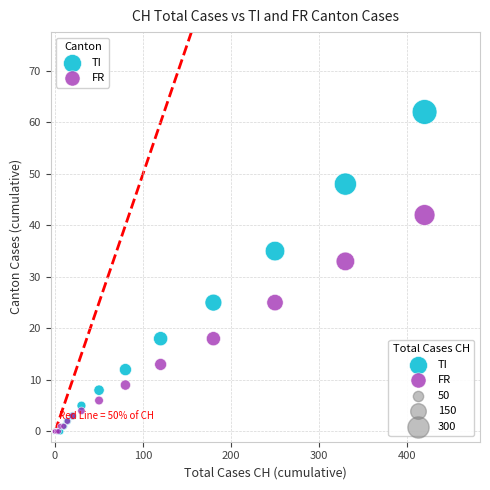

Across all series, what Y value is closest to 31?

33